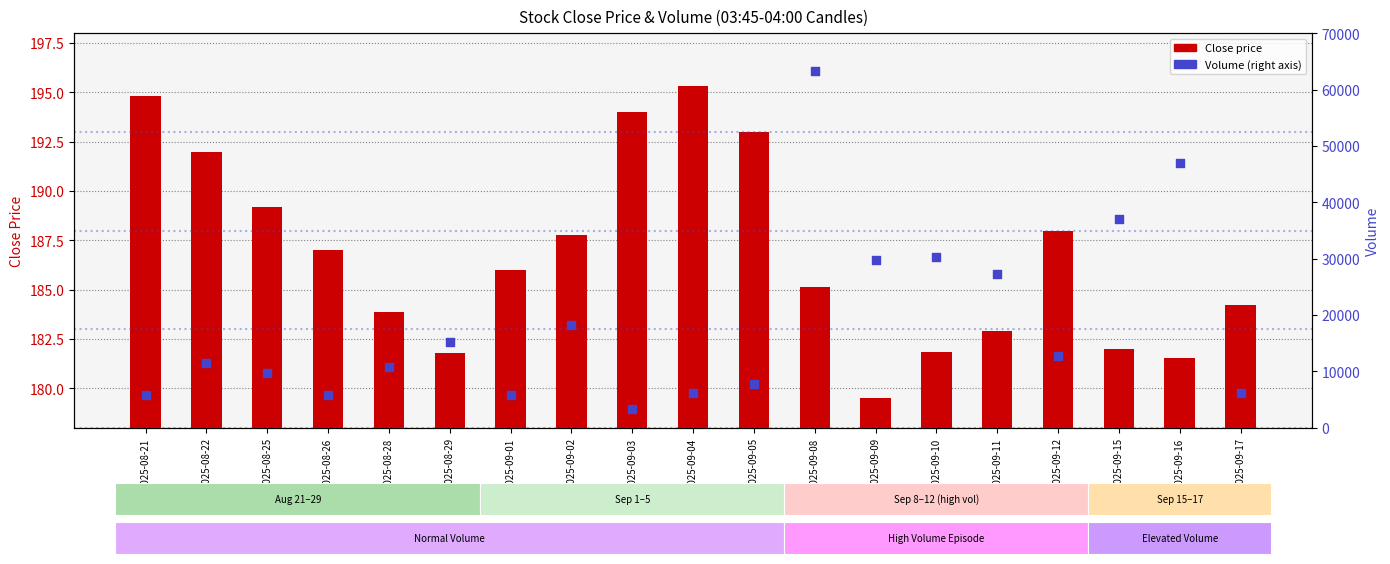

Which series contains the lowest Y value?

Close price